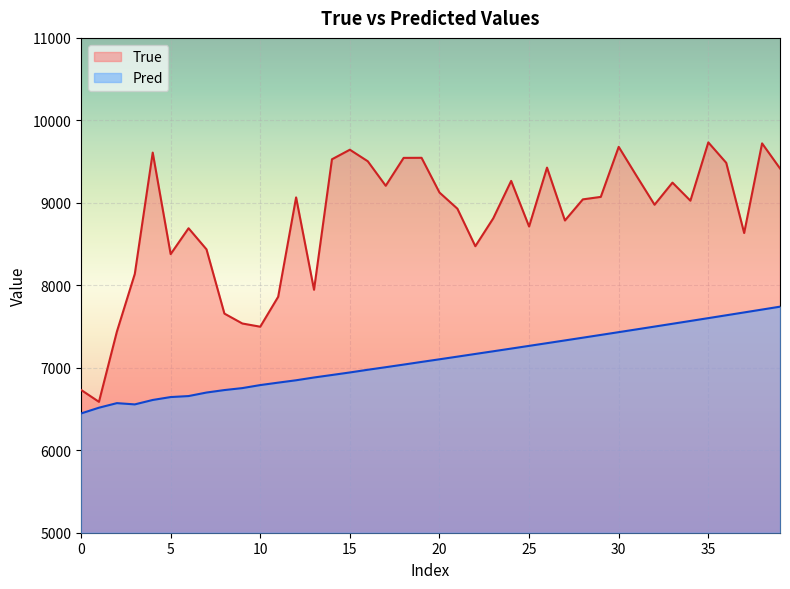

How many distinct data groups are displayed?

2